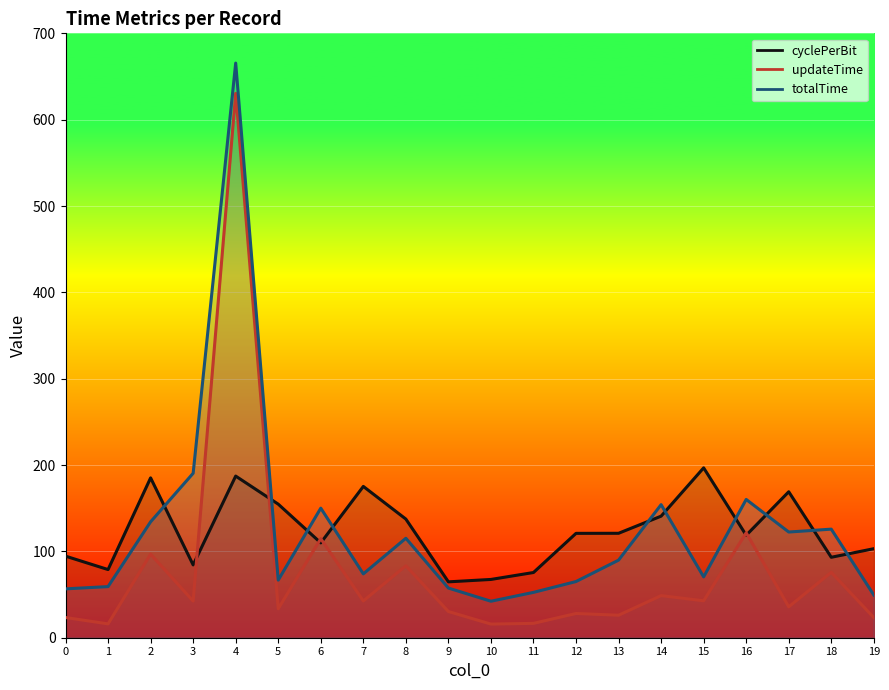

The value of totalTime at 1 is 96.7. True or false?

False